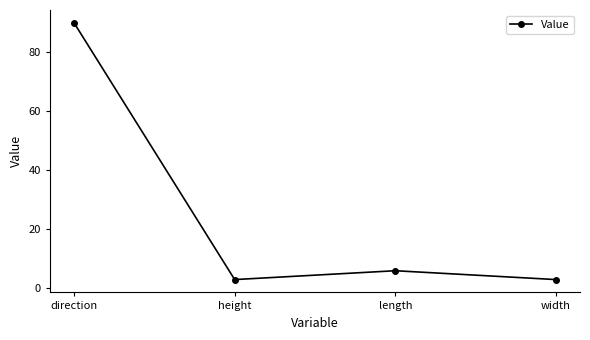

What is the sum of the values at height and length?

9